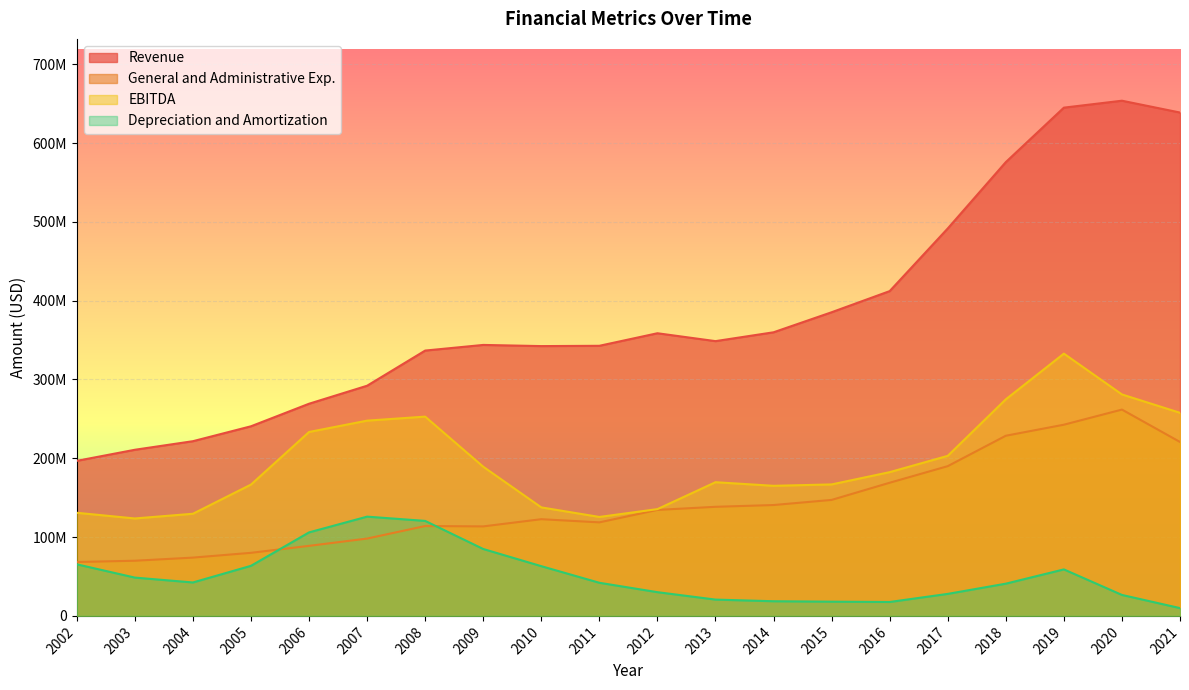

Reading right to left, transcribe all the data shown in this chart.

Revenue: 638700000	653700000	644900000	575800000	491596000	412111000	385292000	359862000	348646000	358647000	342724000	342350000	343826000	336663000	292051000	269210000	240598000	221675000	210796000	196748000
General and Administrative Exp.: 220700000	261800000	242600000	228600000	190004000	168972000	147171000	140674000	138426000	134474000	118685000	122711000	113569000	114024000	98134000	88889000	80029000	73972000	69999000	68379000
EBITDA: 257700000	281000000	332800000	274800000	203088000	182400000	166830000	165076000	169642000	135488000	125560000	137689000	189293000	252857000	247755000	233366000	166618000	129606000	123638000	130847000
Depreciation and Amortization: 9900000	26600000	59000000	40900000	27934000	17661000	18060000	18606000	20695000	30114000	42031000	63107000	84898000	120542000	125954000	105960000	63549000	42421000	48614000	65459000